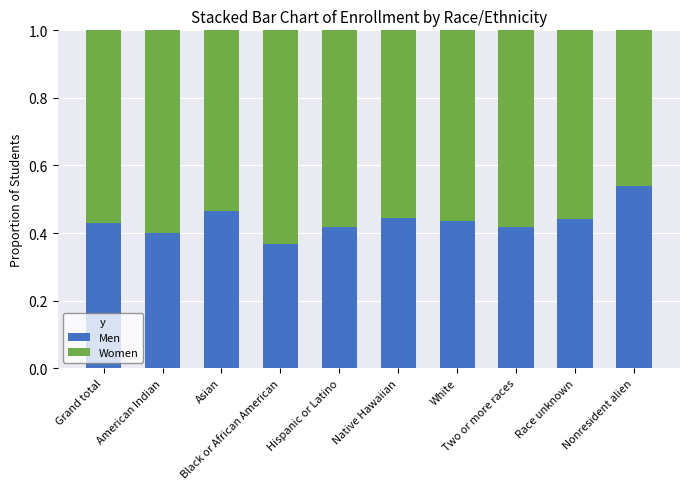

What is the total value across all series at Grand total?

1.0